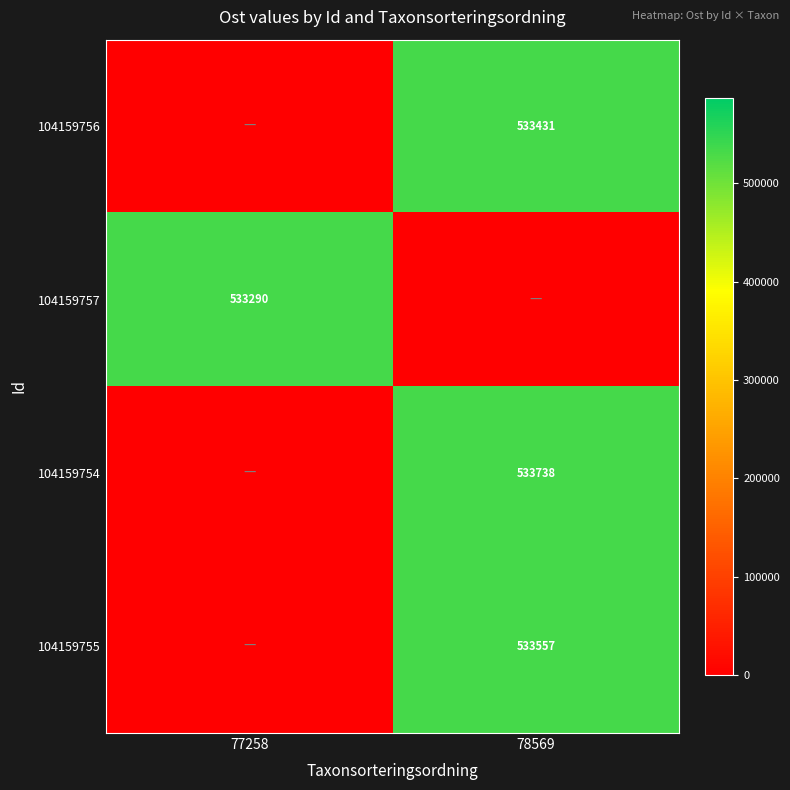

Is it true that 104159757 equals 533290 at 77258?

True